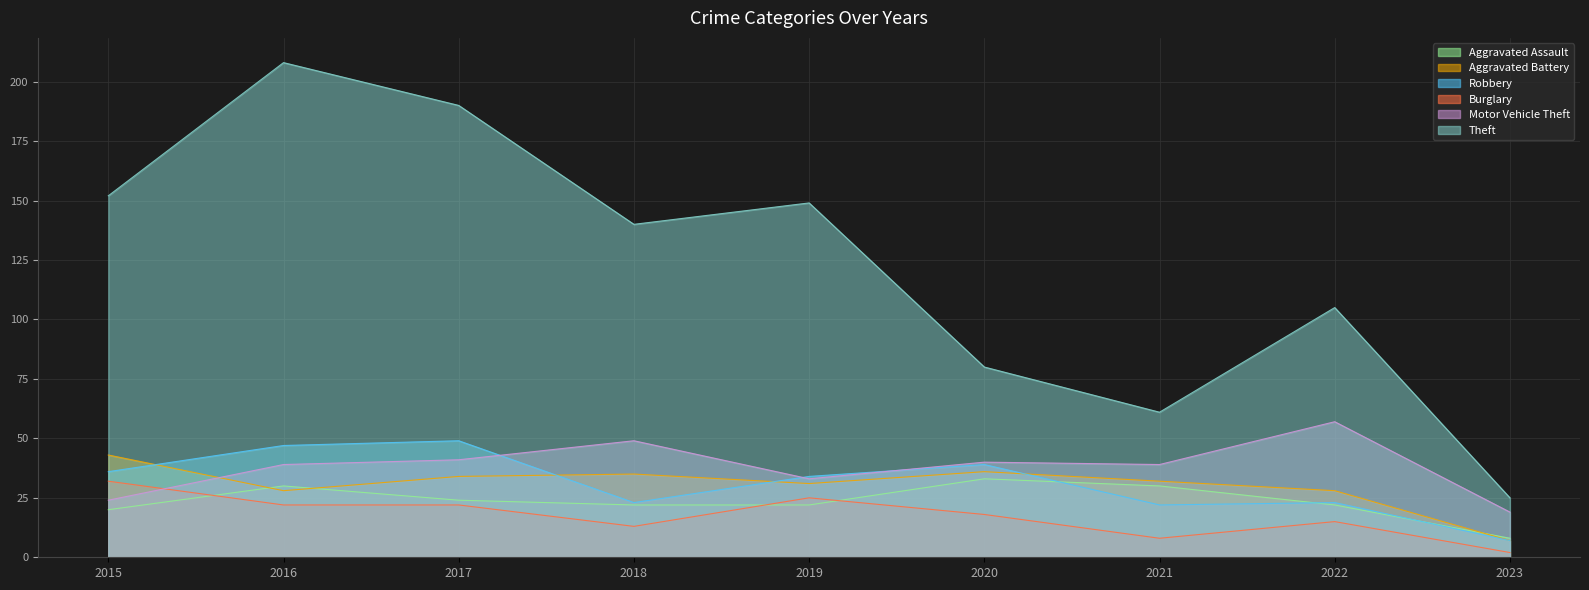

What is the minimum value for Motor Vehicle Theft?

19